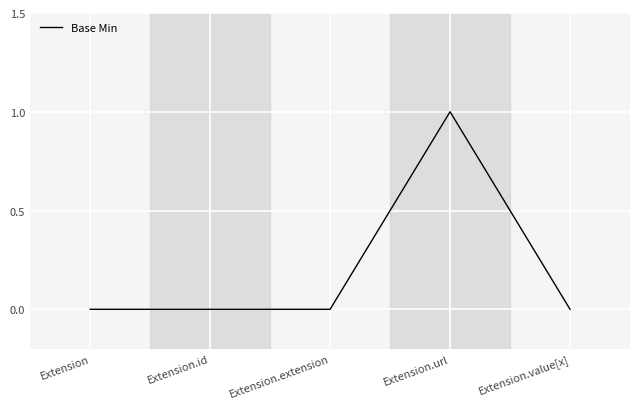

Reading left to right, transcribe all the data shown in this chart.

0	0	0	1	0